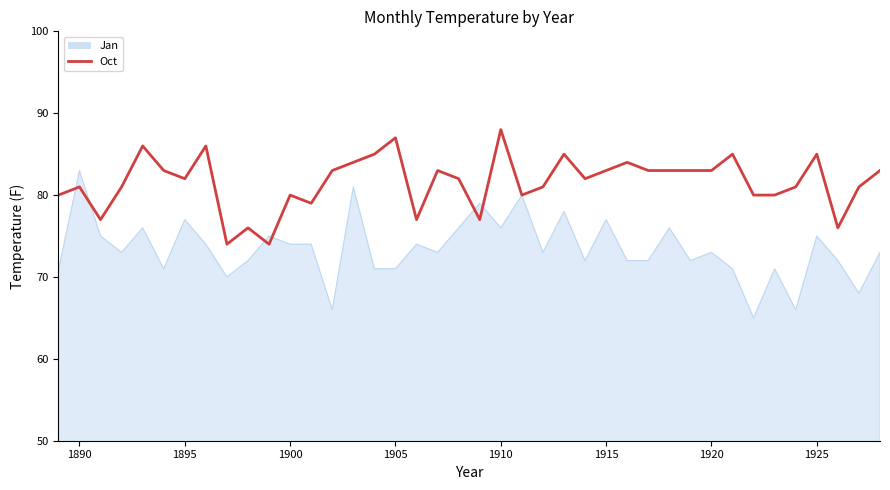

List the series in order of their overall mean, lowest first.

Jan, Oct